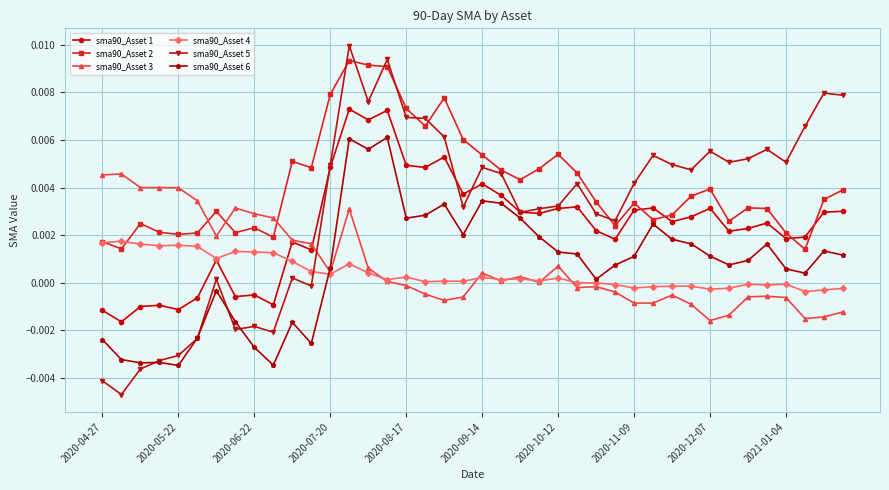

How many lines are shown in the chart?

6